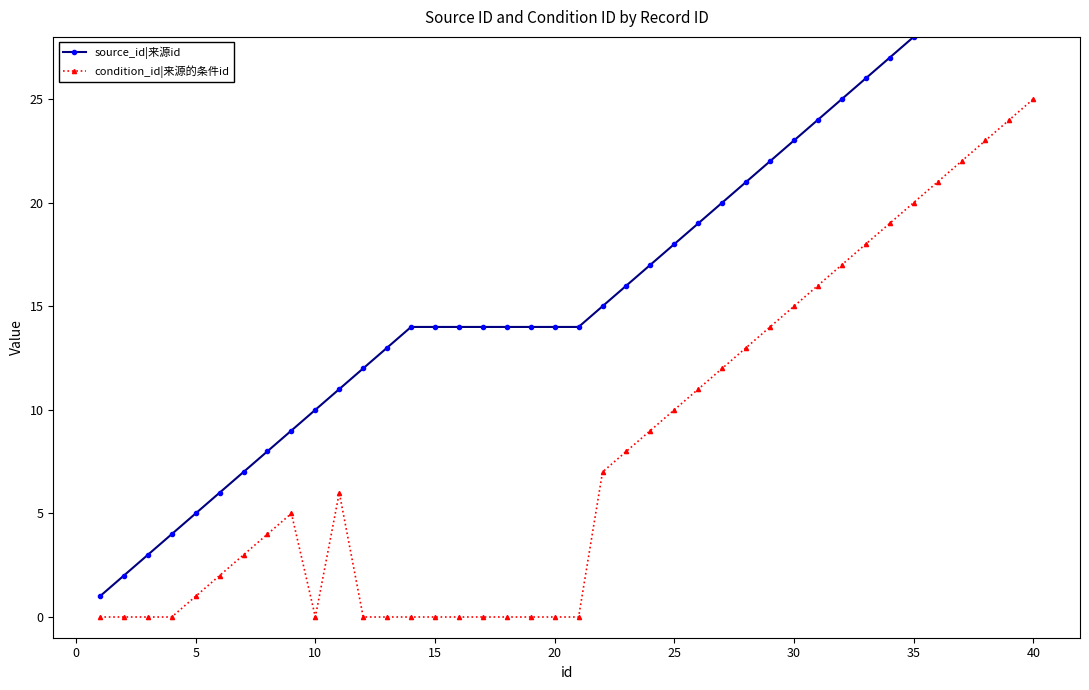

How many lines are shown in the chart?

2